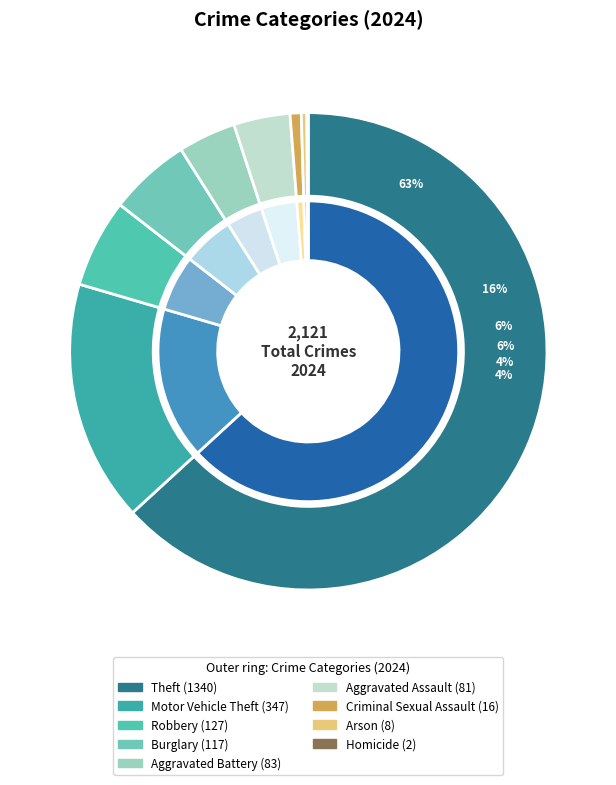

To the nearest percent, what is the average slice percentage?

11%